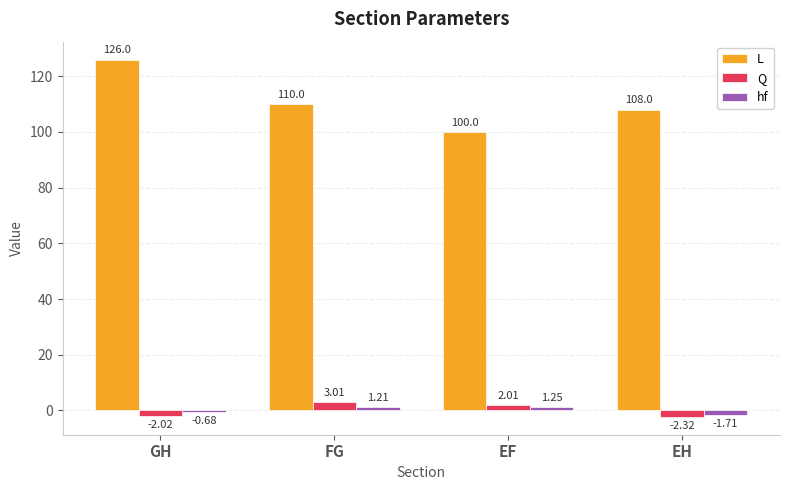

The value of L at GH is 181.0. True or false?

False